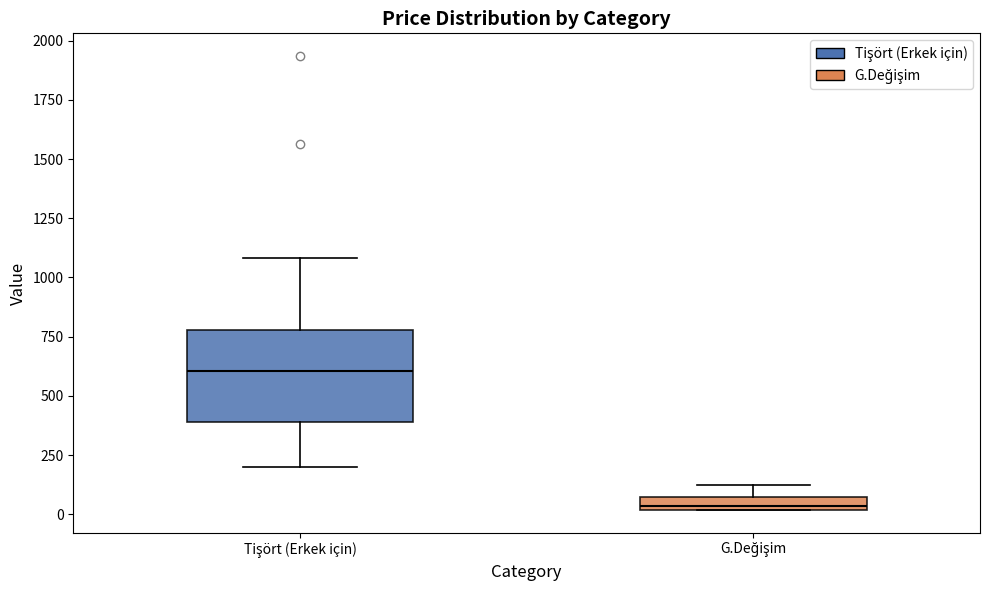

Where is the lower edge of the box for G.Değişim on the y-axis? The values are not printed on the chart, so give them approximately, as read against the axis.

0